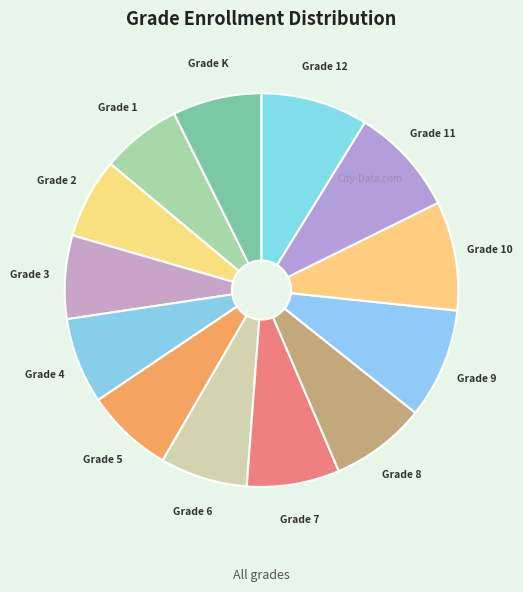

Which has a higher value, Grade 2 or Grade 10?

Grade 10